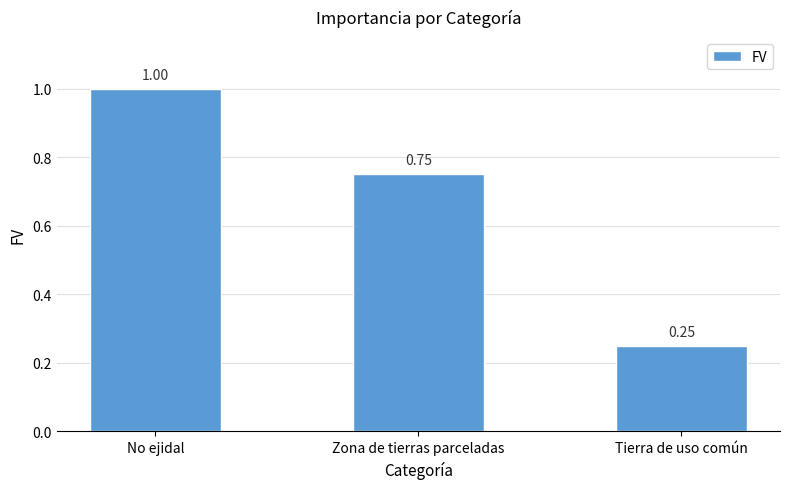

What position from the right is No ejidal?

3